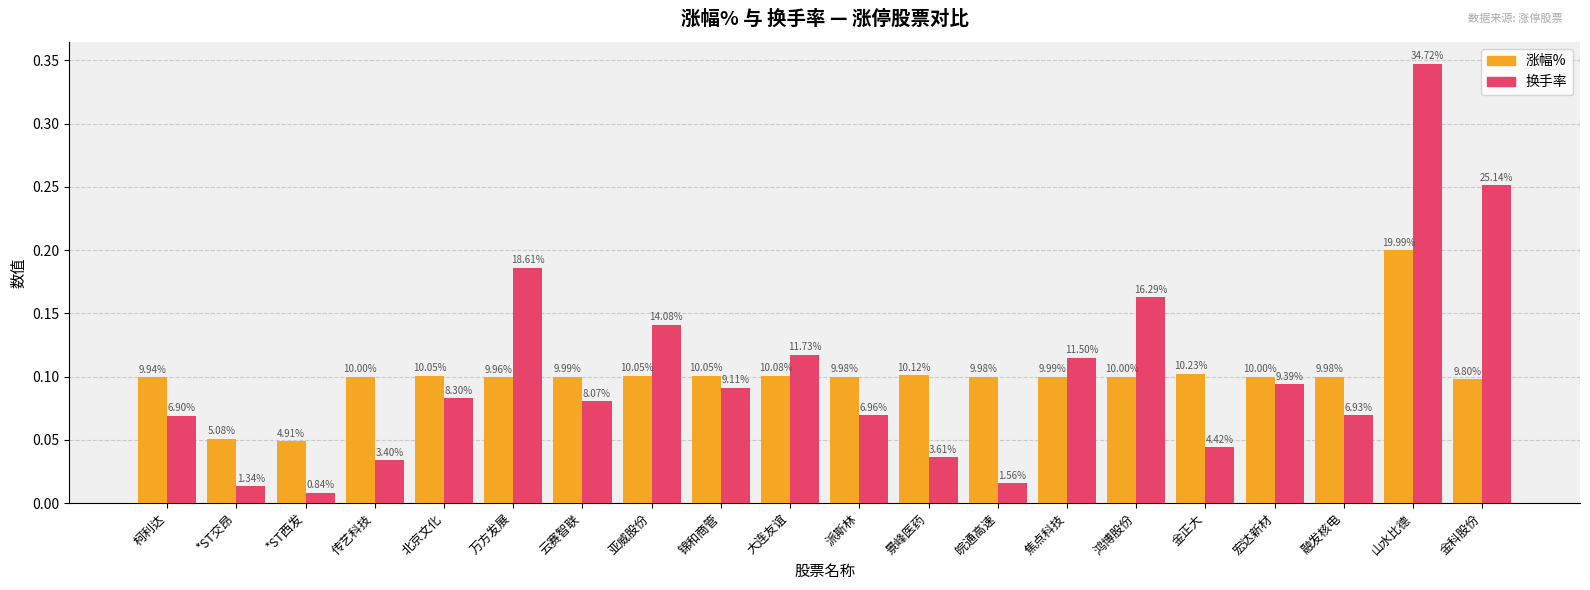

At which label does 涨幅% reach its minimum?

*ST西发